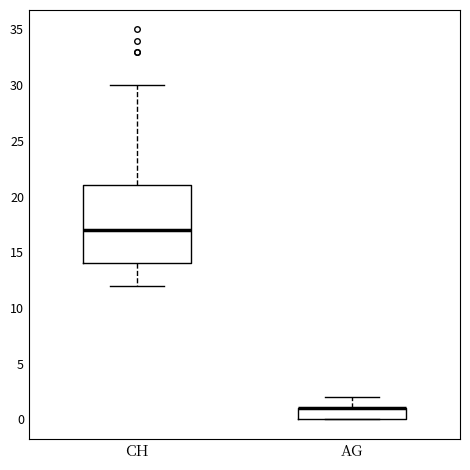

Comparing the boxes themselves (not the whiskers), which one is the tallest?

CH